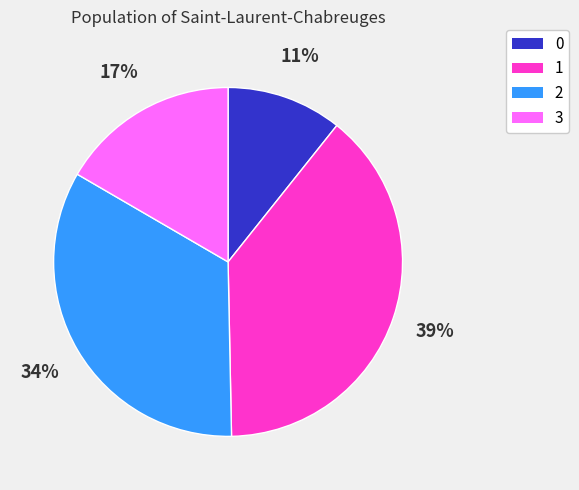

To the nearest percent, what is the difference between the 1 and 2 slice percentages?

5%